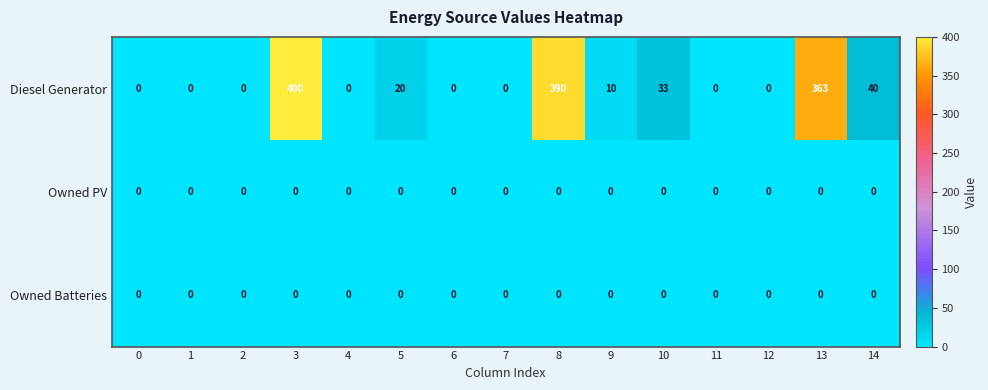

Which series has the largest range (max minus min)?

Diesel Generator